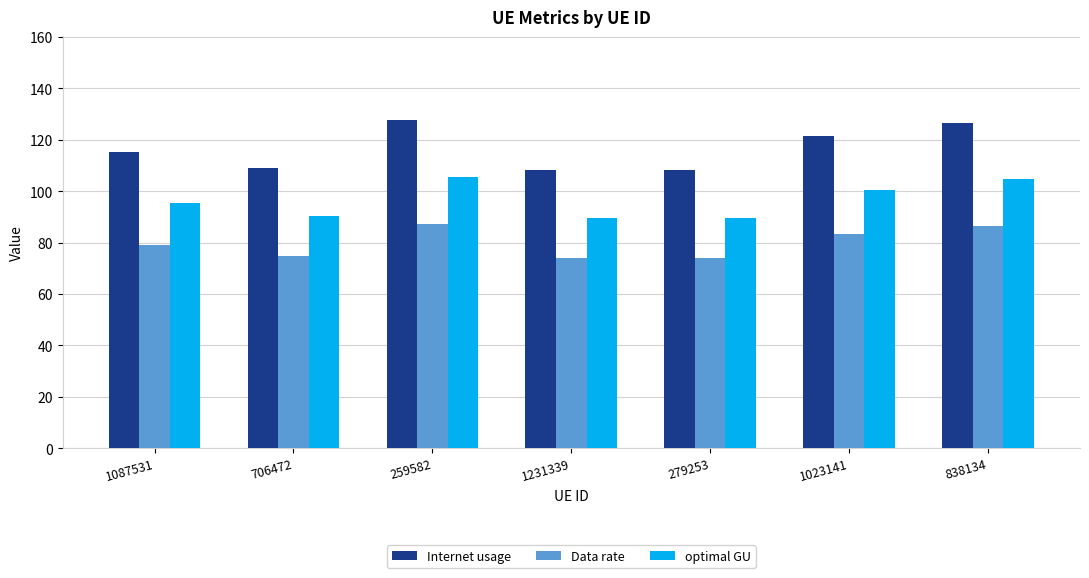

What is the lowest value of the optimal GU series?

89.5